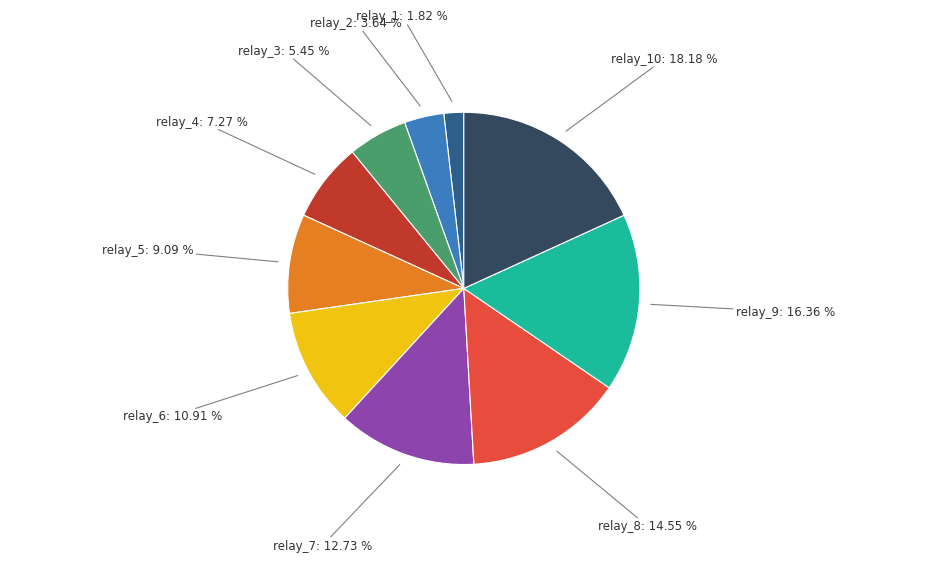

To the nearest percent, what is the combined percentage of relay_2 and relay_3?

9%